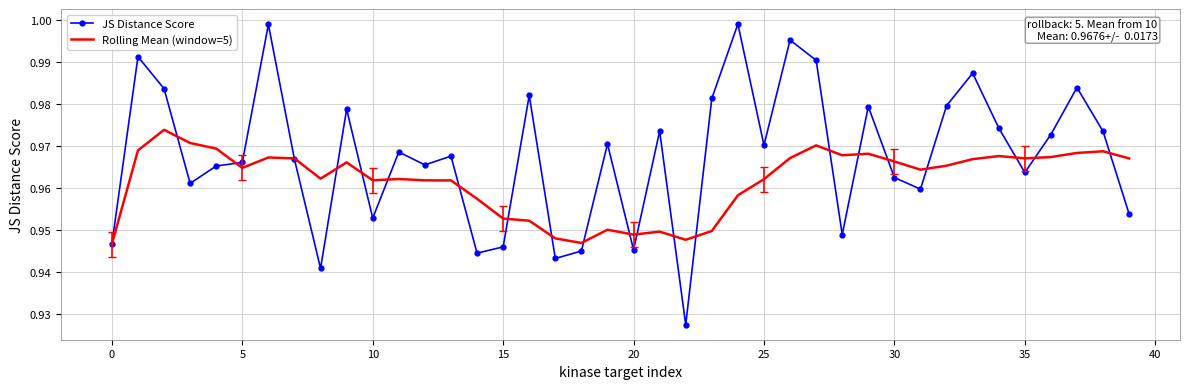

List the series in order of their peak value, highest first.

JS Distance Score, Rolling Mean (window=5)